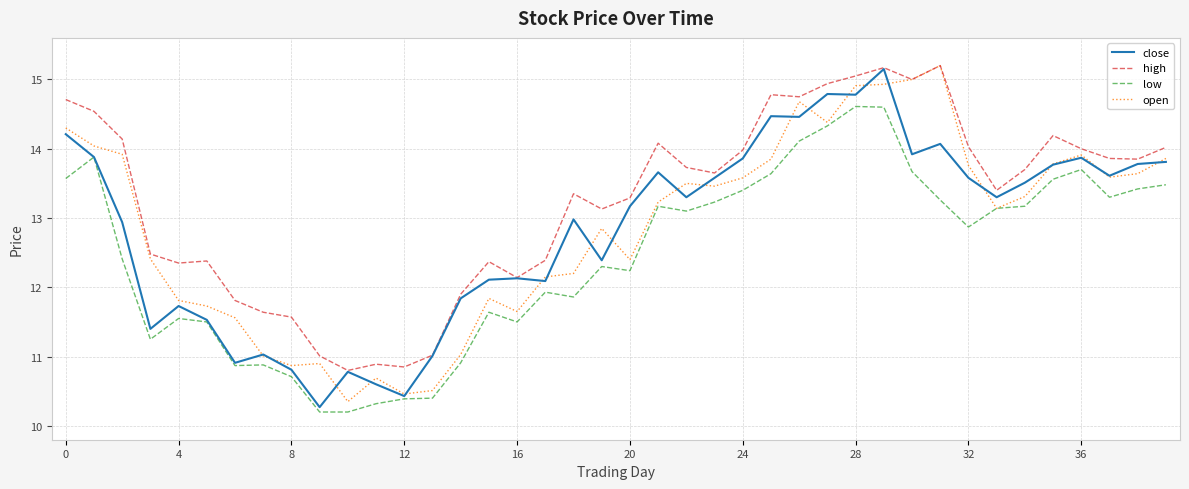

What is the average value of the close series?

12.8